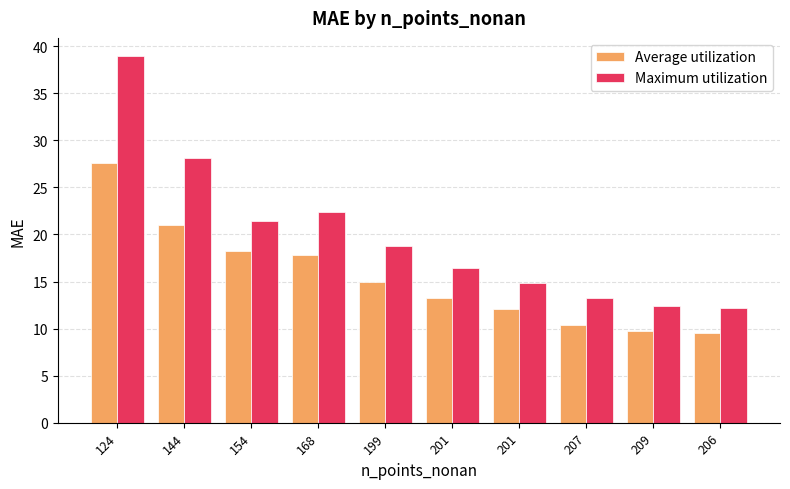

What are all the series names shown in the legend?

Average utilization, Maximum utilization